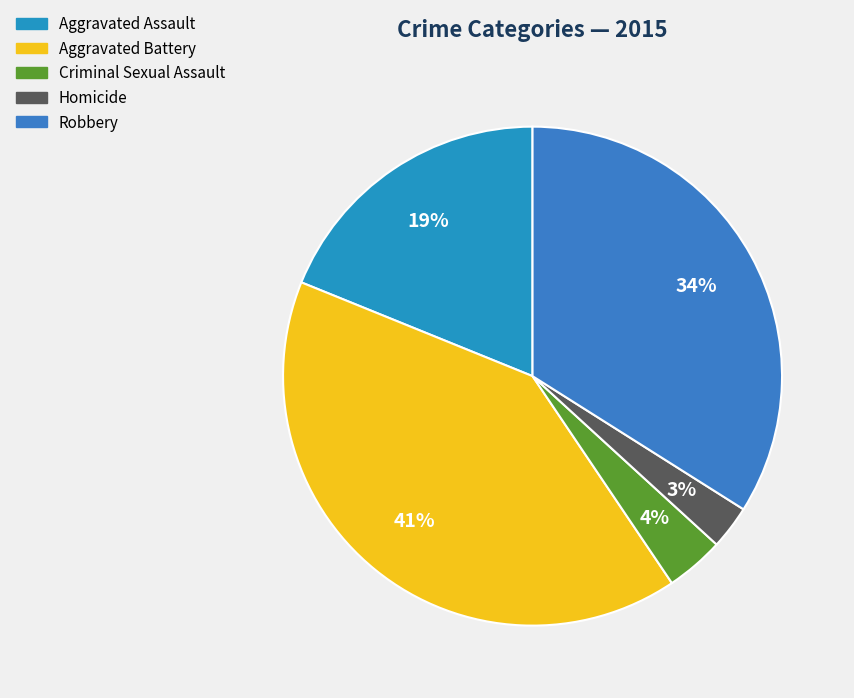

Approximately how many times larger is the value at Criminal Sexual Assault compared to Aggravated Battery?

0.1